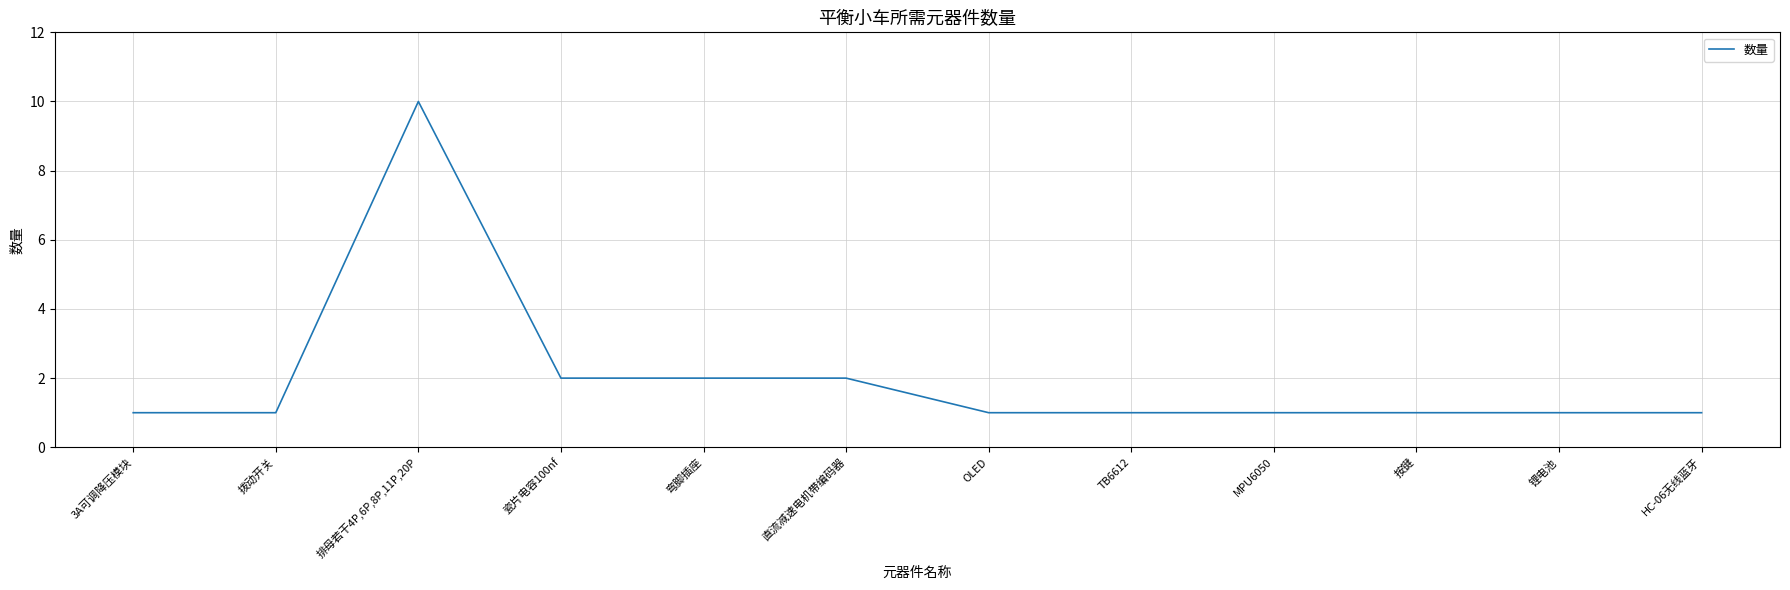

Reading left to right, extract all data points from this chart.

1	1	10	2	2	2	1	1	1	1	1	1